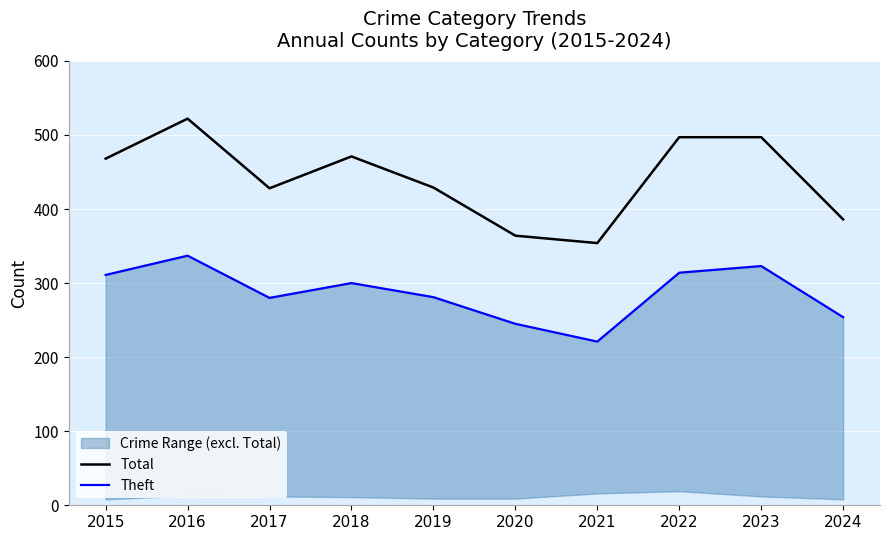

Is it true that Theft equals 114 at 2021?

False